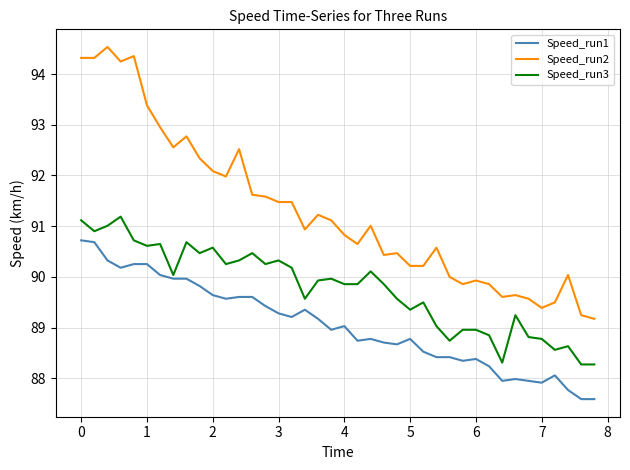

What are all the series names shown in the legend?

Speed_run1, Speed_run2, Speed_run3